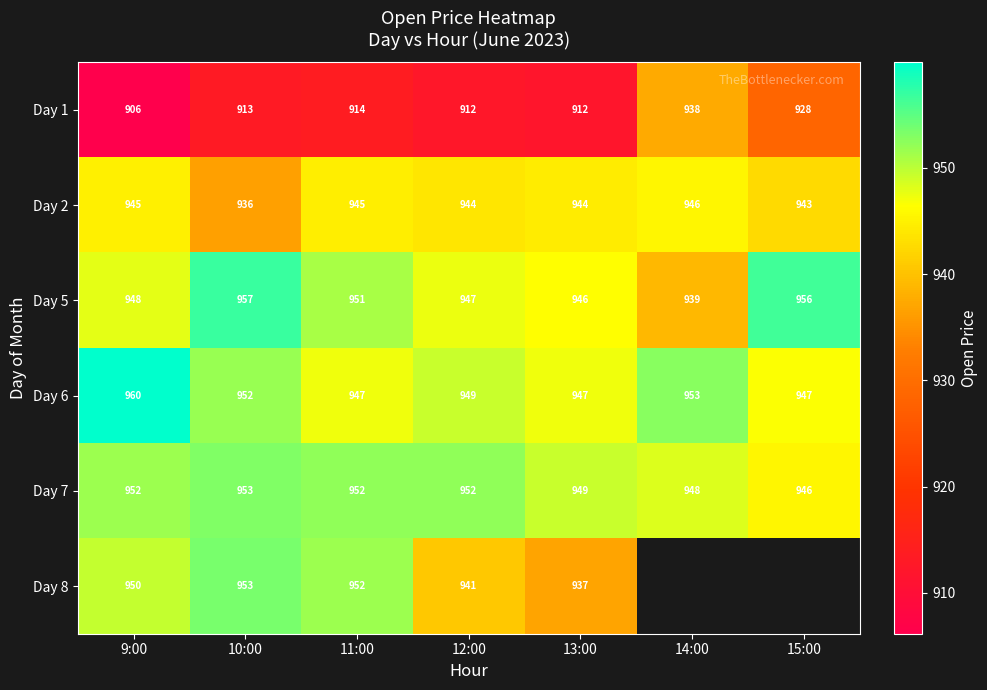

Is the value of Day 1 at 15:00 greater than the value of Day 8 at 12:00?

No